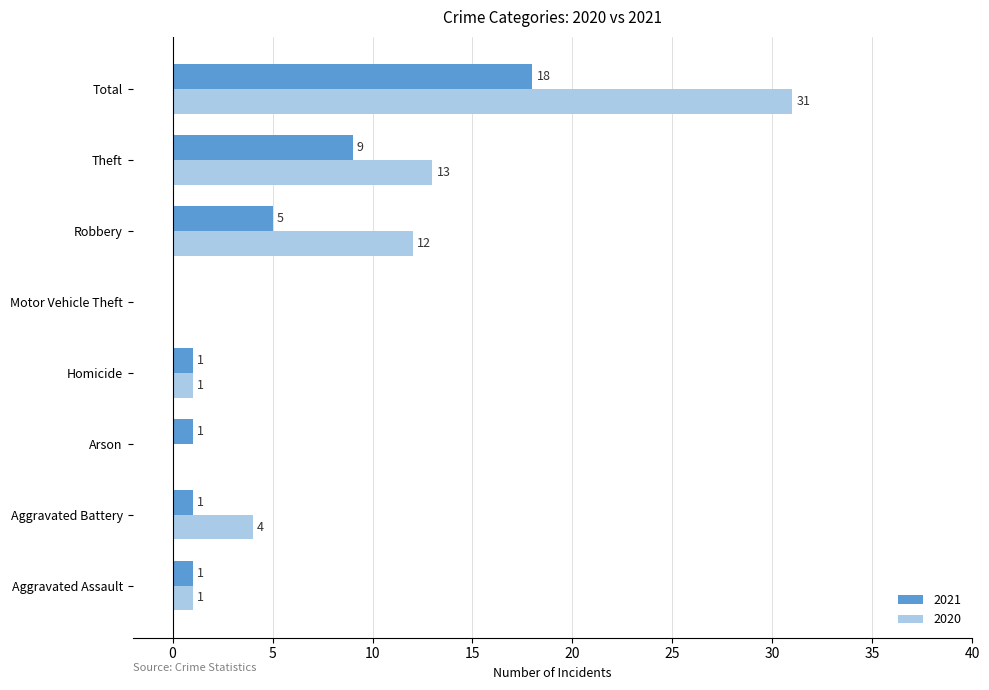

At which label is 2020 closest to 15?

Theft